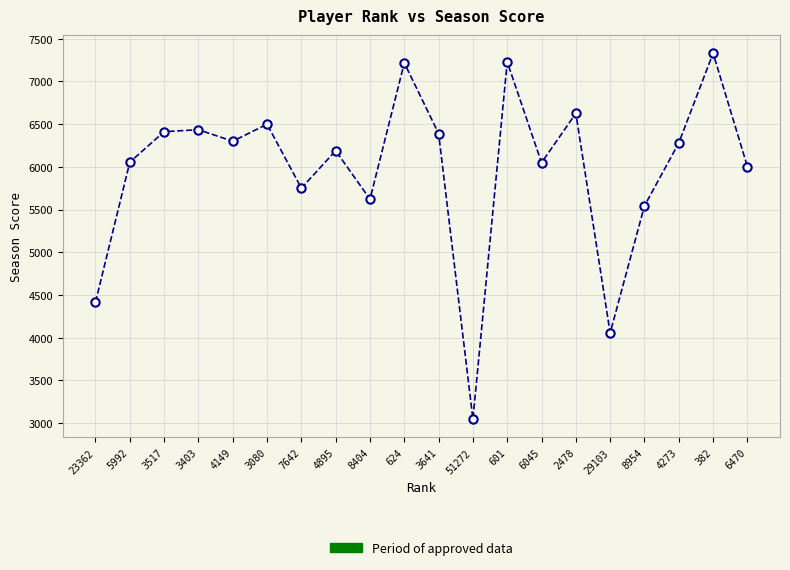

What is the label of the 8th point from the right?

601